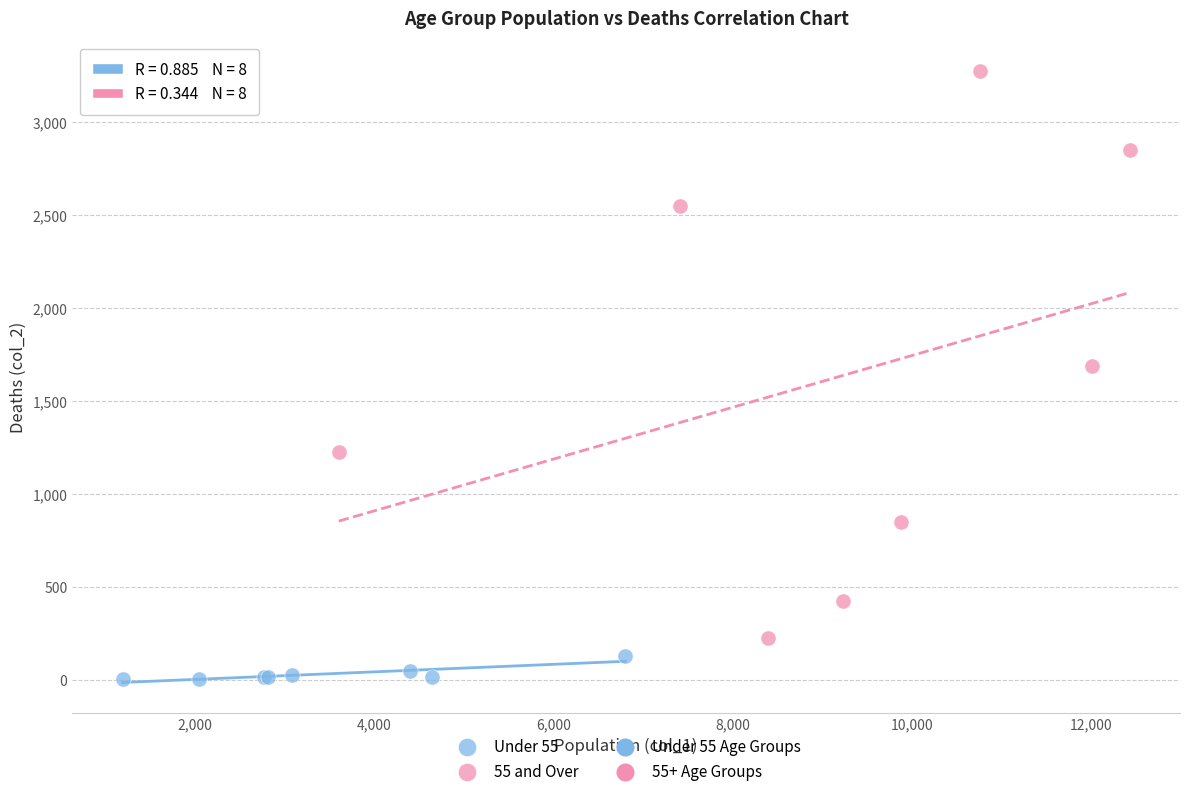

Which series has the widest spread of Y values?

55 and Over